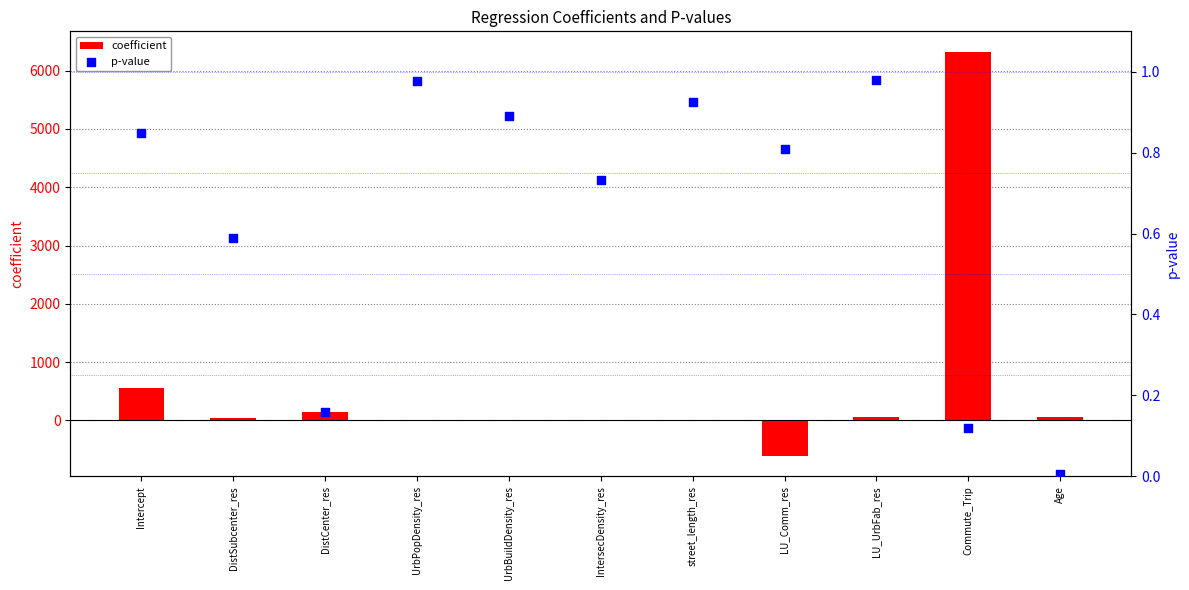

What is the total value across all series at street_length_res?

2.3